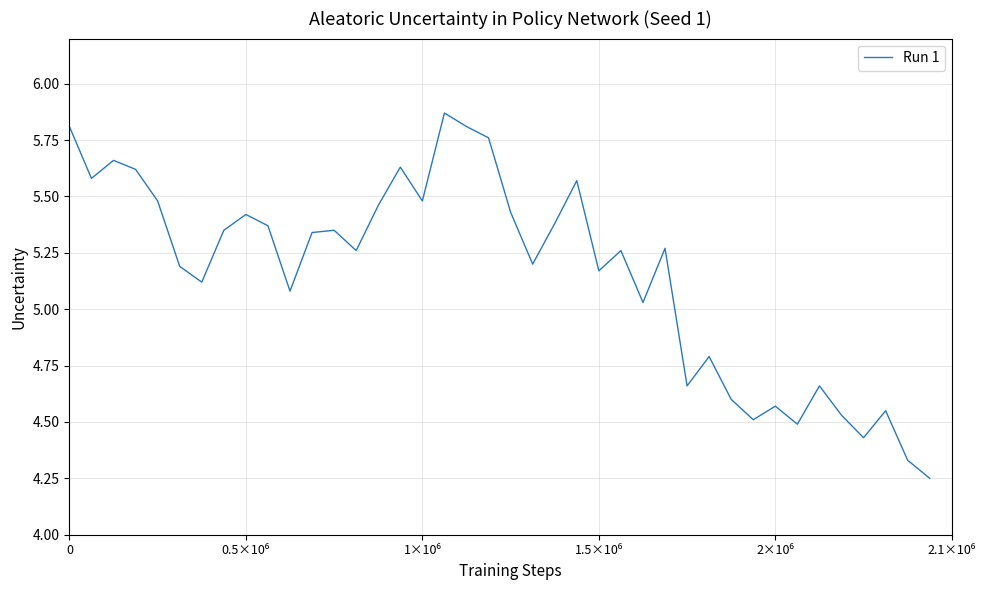

What is the difference between the maximum and minimum values?

1.6